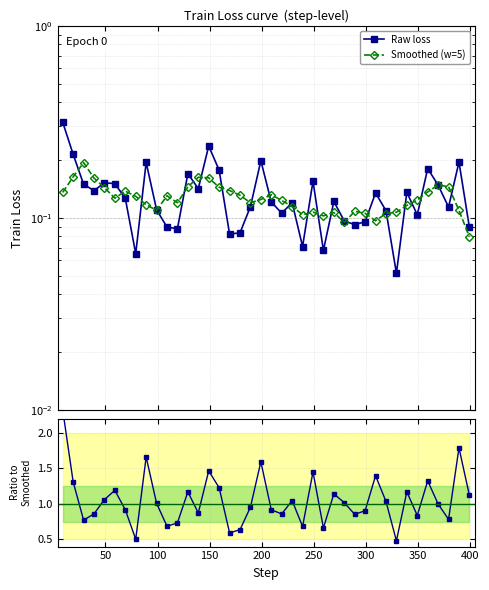

The Raw loss series shows 0.0 at 50. True or false?

False